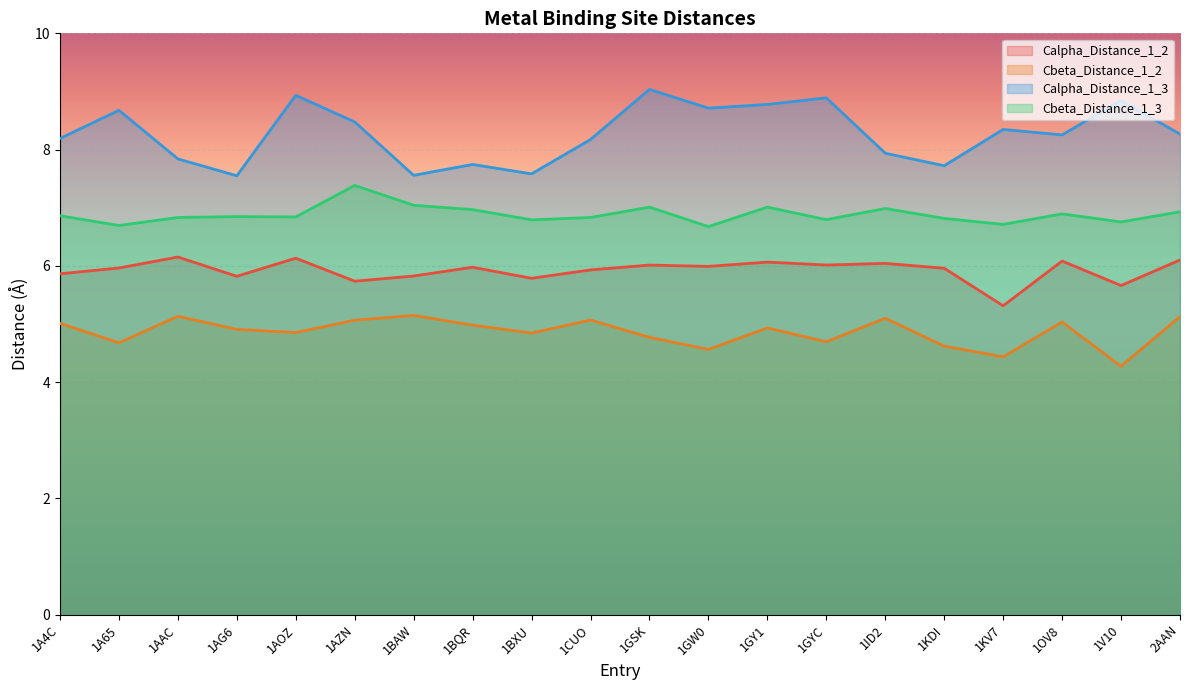

What is the minimum value for Cbeta_Distance_1_2?

4.3